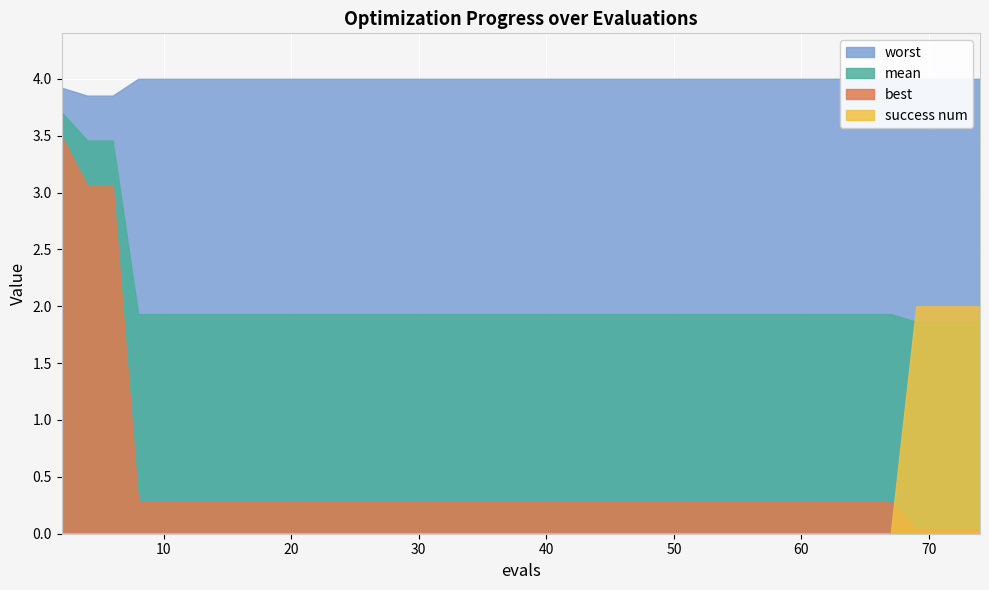

True or false: success num has more than 0 points higher than both neighbors.

False